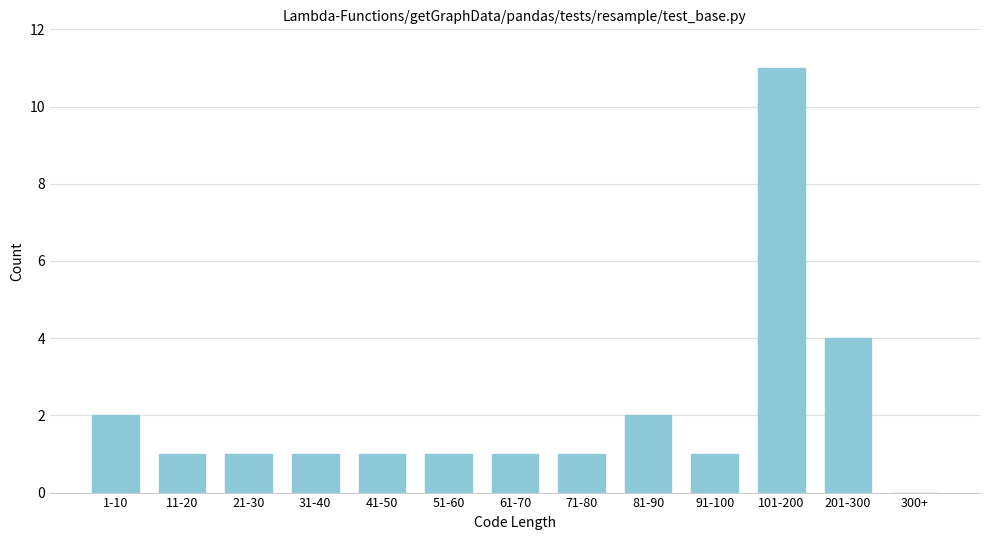

Reading left to right, what are all the values shown in this chart?

1-10=2	11-20=1	21-30=1	31-40=1	41-50=1	51-60=1	61-70=1	71-80=1	81-90=2	91-100=1	101-200=11	201-300=4	300+=0